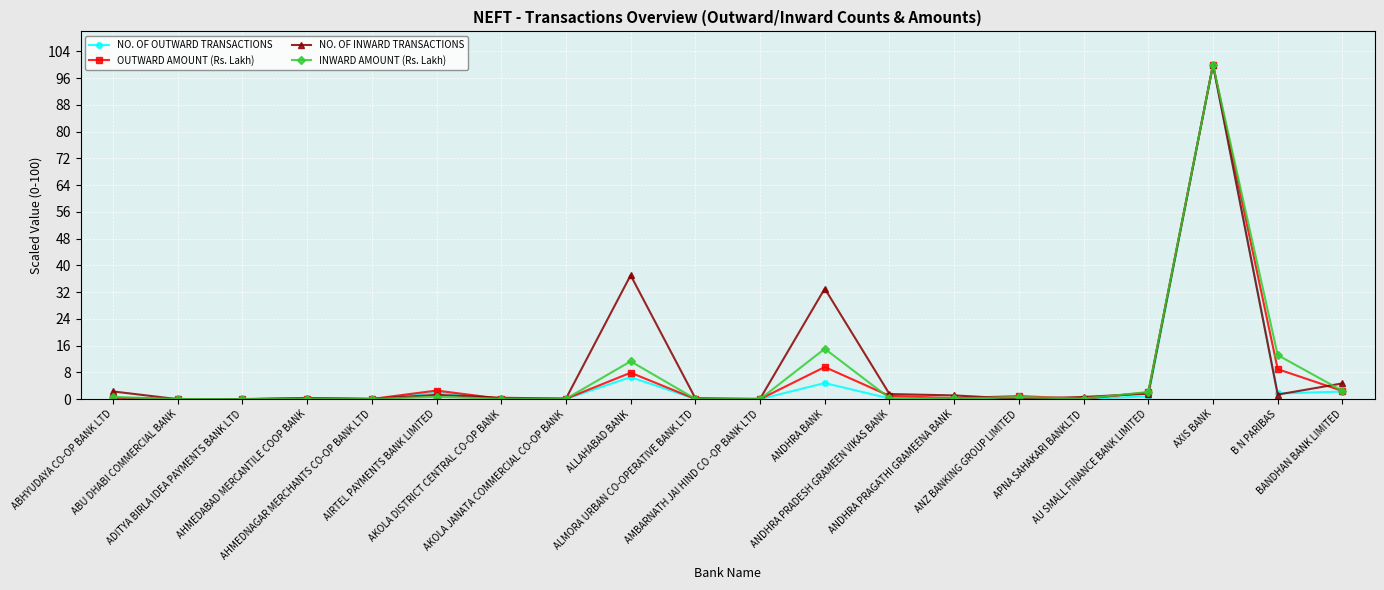

In NO. OF INWARD TRANSACTIONS, how many points are higher than both neighbors (excluding endpoints)?

5